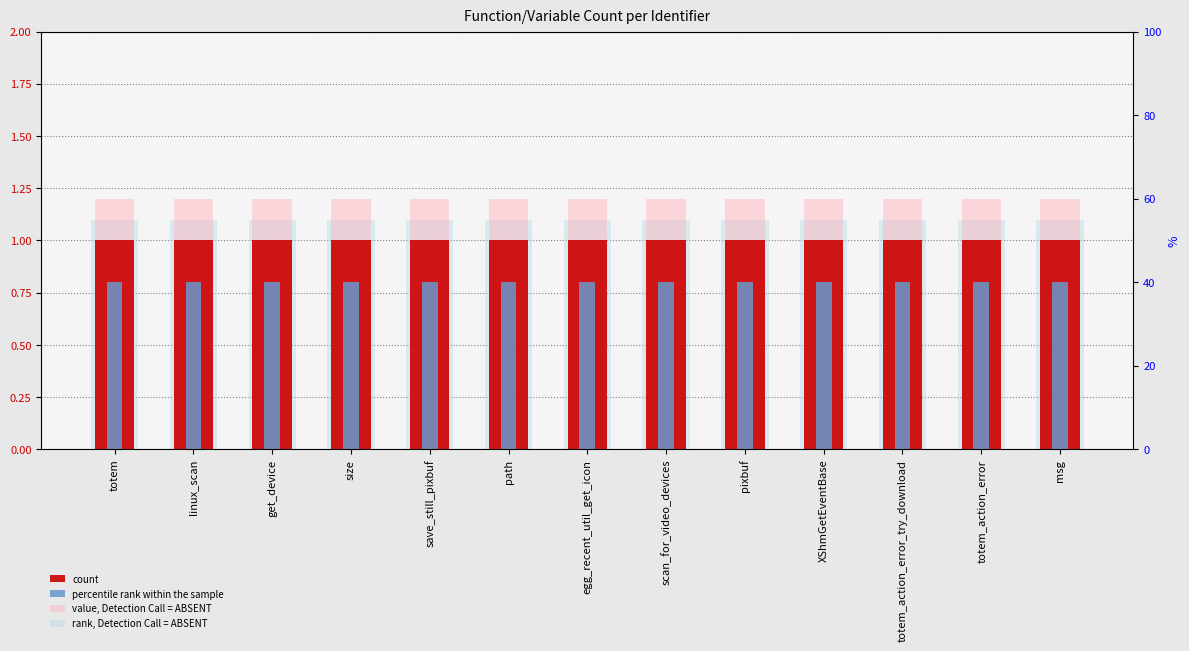

What is the label of the 2nd bar from the right?

totem_action_error